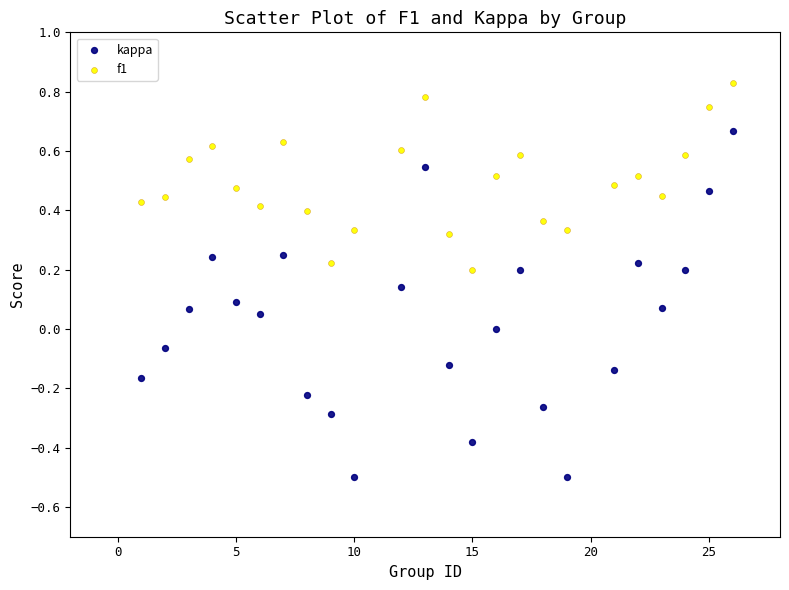

Across all data points, what is the range of Y values (max minus min)?

1.3